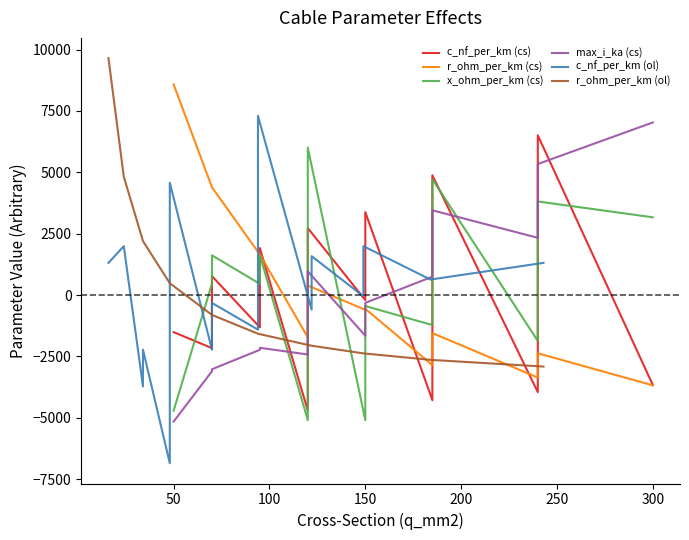

At how many categories does at least one series exceed -5174?

19